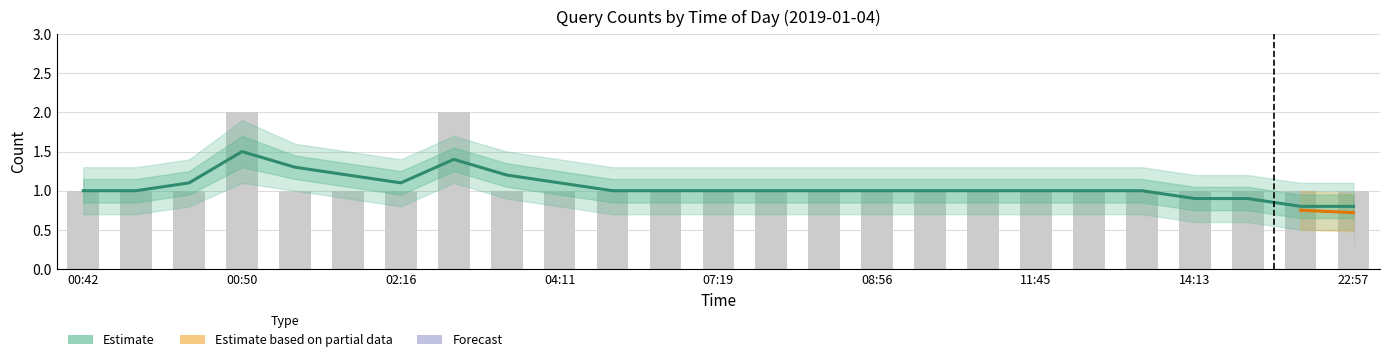

Rank the categories by value from highest to lowest.

00:50, 02:17, 00:42, 00:44, 00:49, 01:00, 01:53, 02:16, 03:00, 04:11, 04:42, 06:32, 07:19, 07:34, 08:12, 08:56, 09:35, 10:34, 11:45, 11:50, 12:02, 14:13, 15:09, 21:59, 22:57